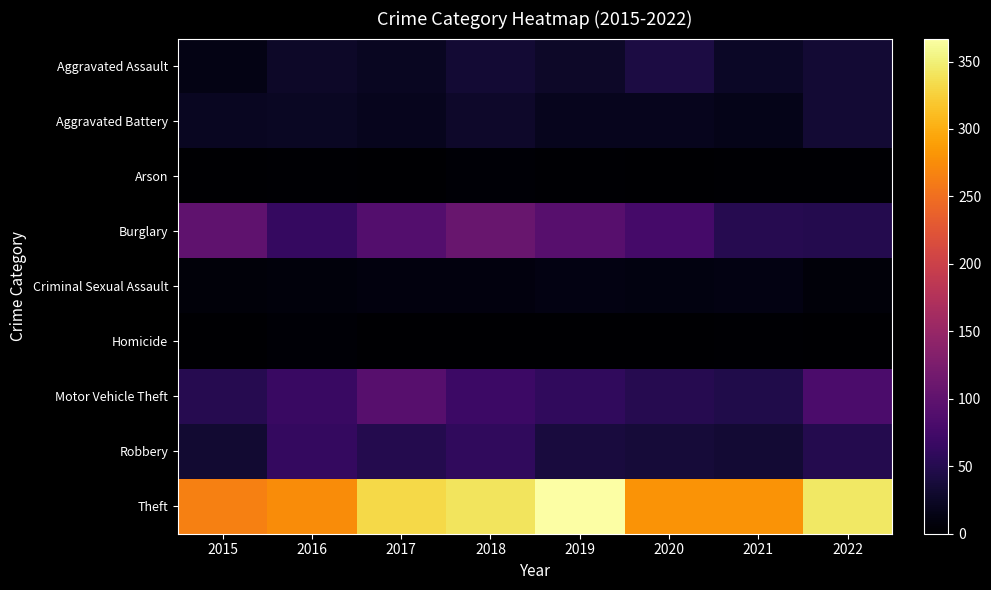

Which series has the widest spread of values?

Theft